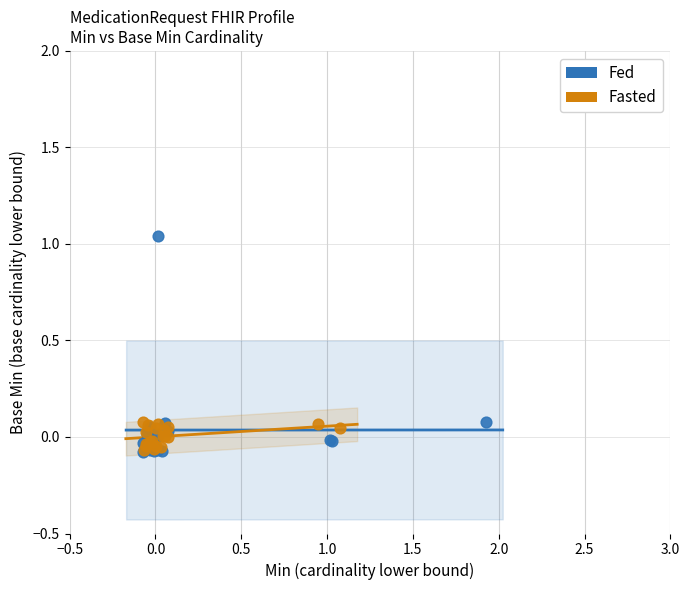

Which series has the largest Y range (max minus min)?

Fed